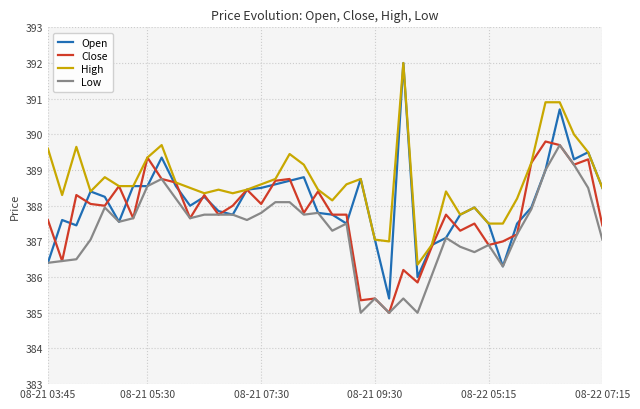

List the series in order of their overall mean, lowest first.

Low, Close, Open, High